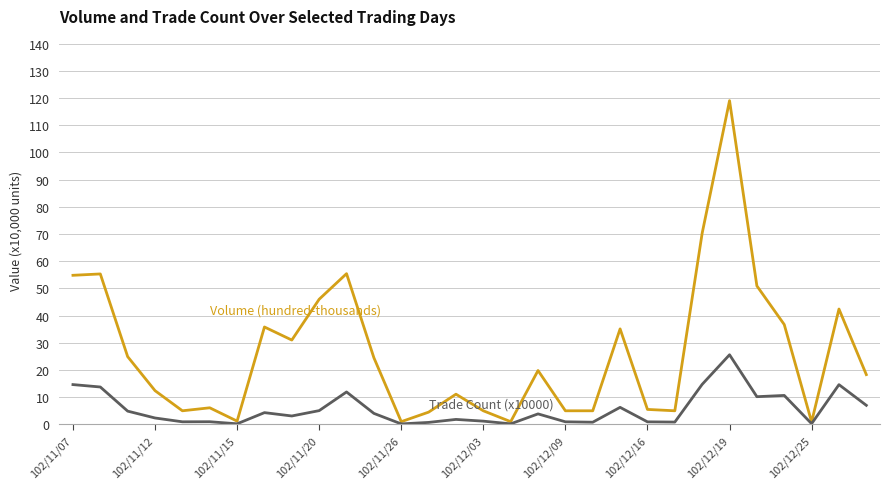

What is the maximum value shown in the chart?

119.0